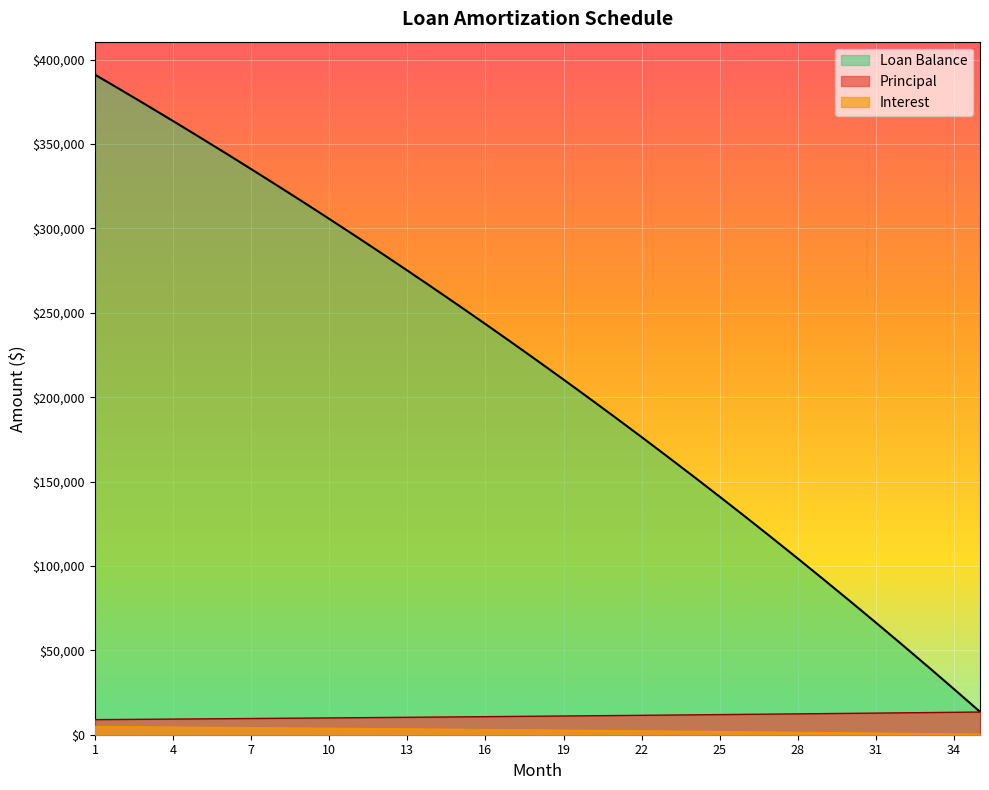

Which series has the widest spread of values?

Loan Balance